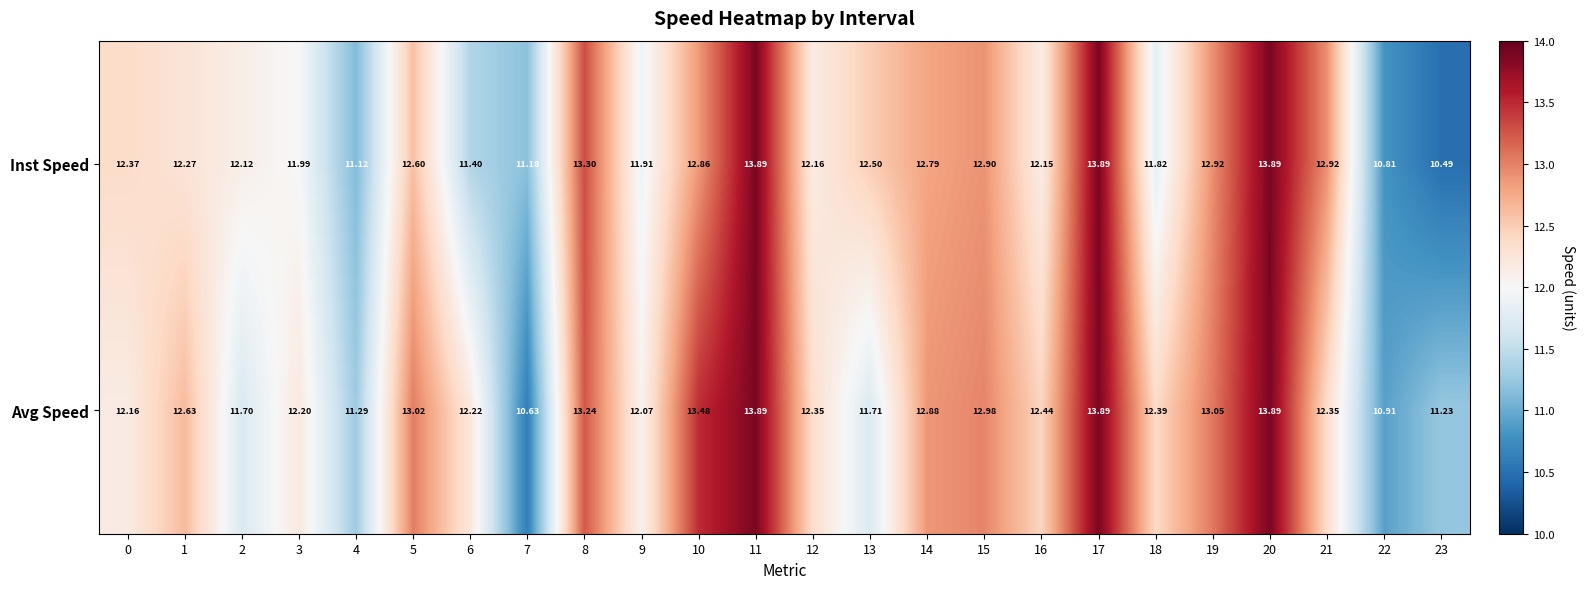

Which series has the widest spread of values?

Inst Speed